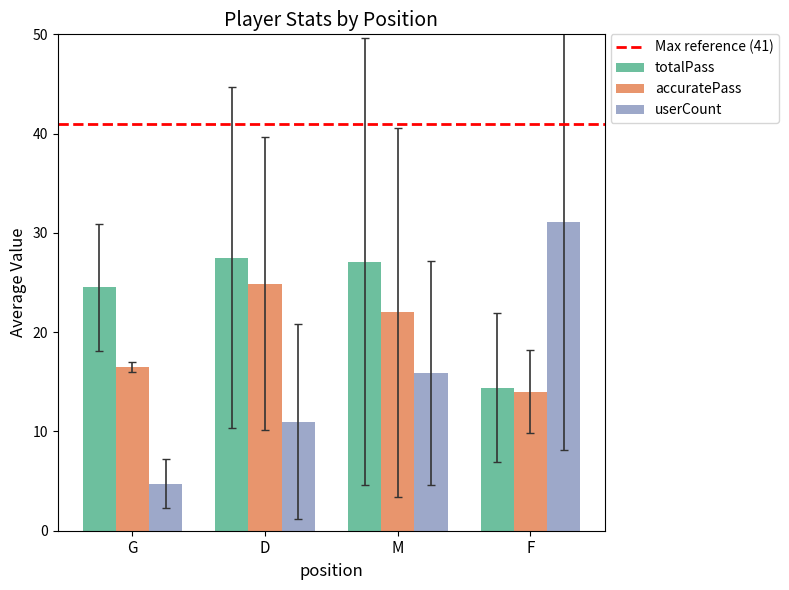

What is the difference between the maximum and second lowest values in the accuratePass series?

8.4